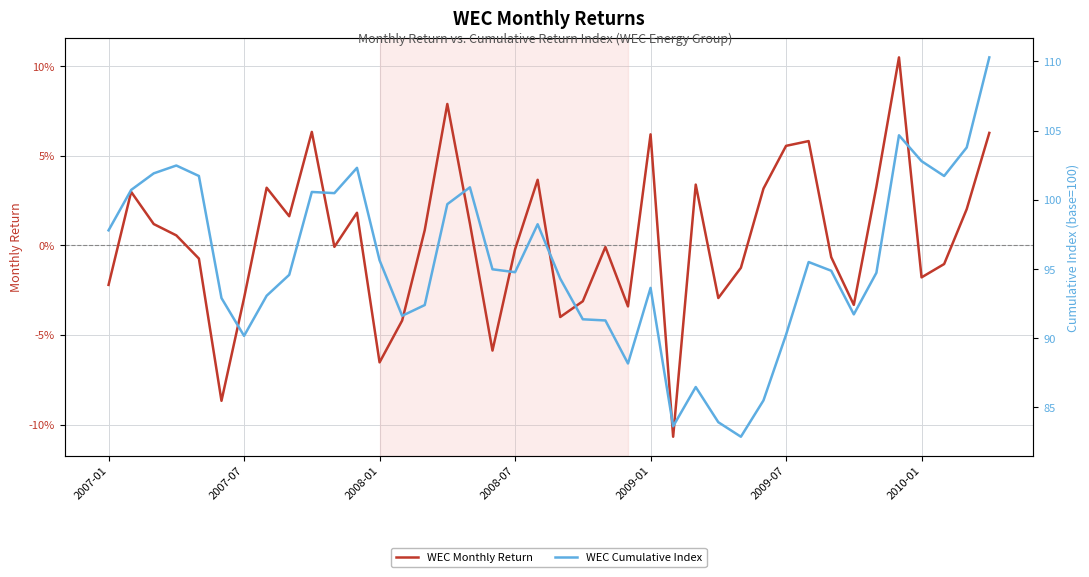

What are all the series names shown in the legend?

WEC Monthly Return, WEC Cumulative Index